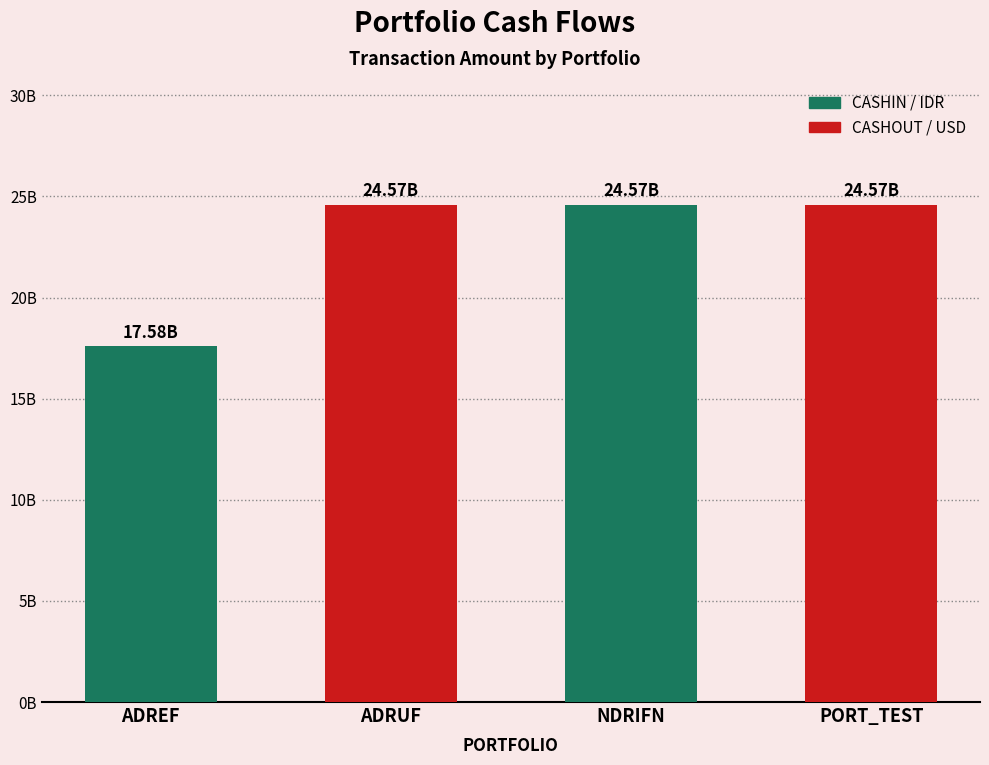

What is the sum of the values at NDRIFN and ADRUF?

49131026372.0